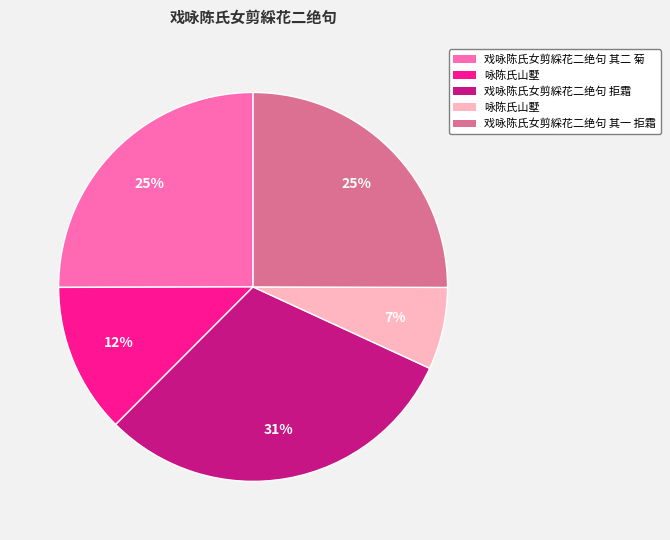

To the nearest percent, what is the difference between the largest and smallest slice percentages?

24%